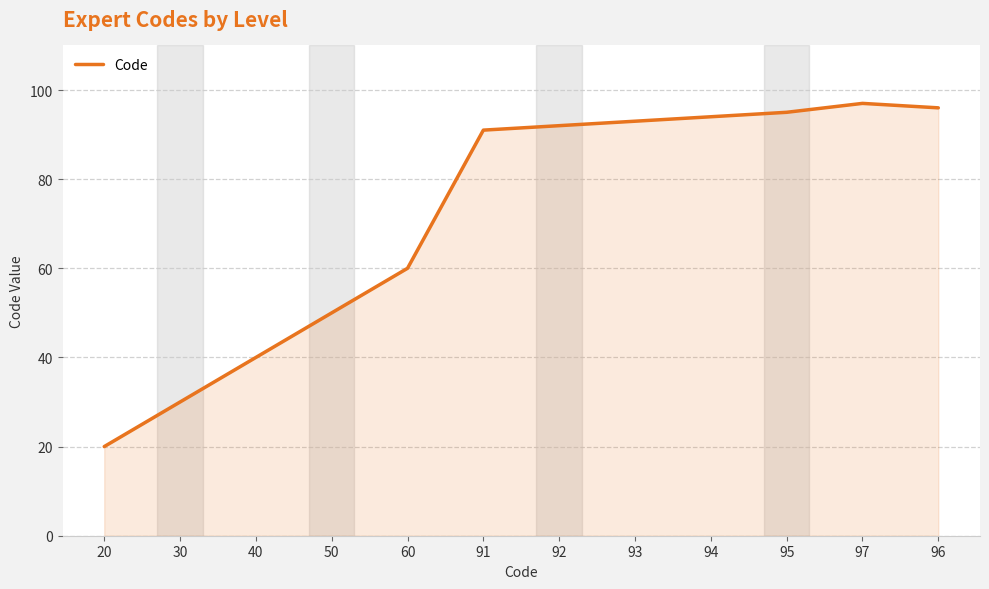

What is the approximate value at 30?

30